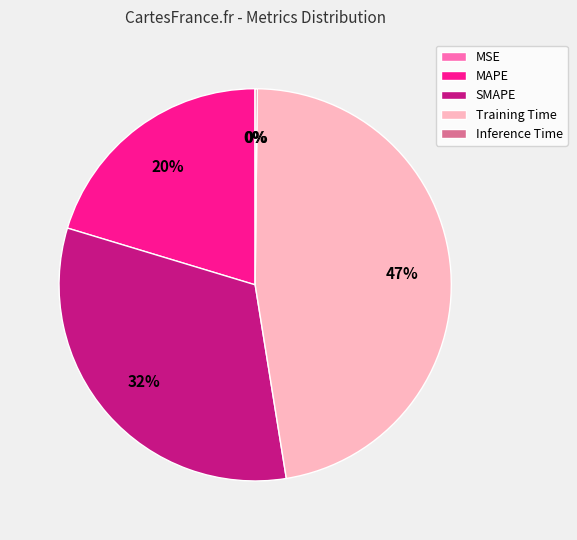

Which has a higher value, MAPE or SMAPE?

SMAPE